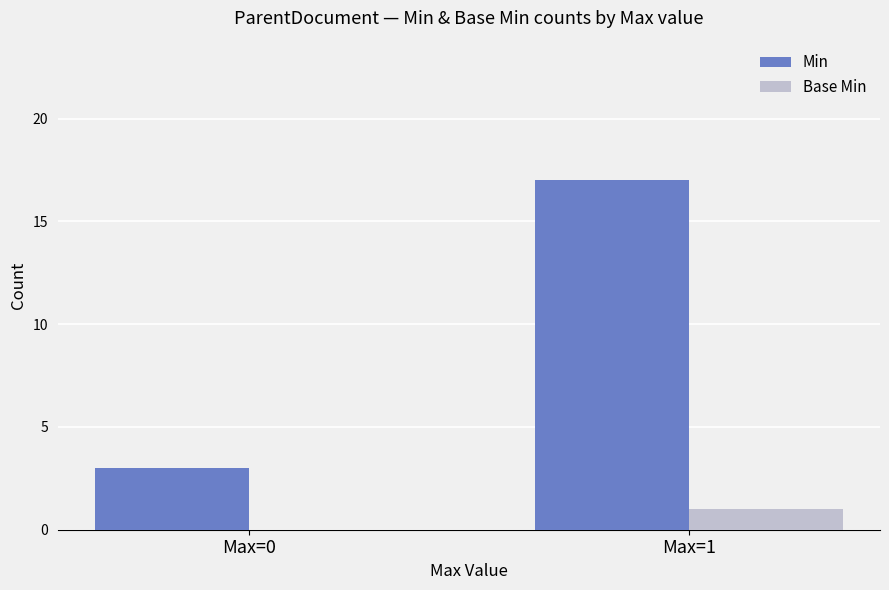

The value of Base Min at Max=1 is 1. True or false?

True